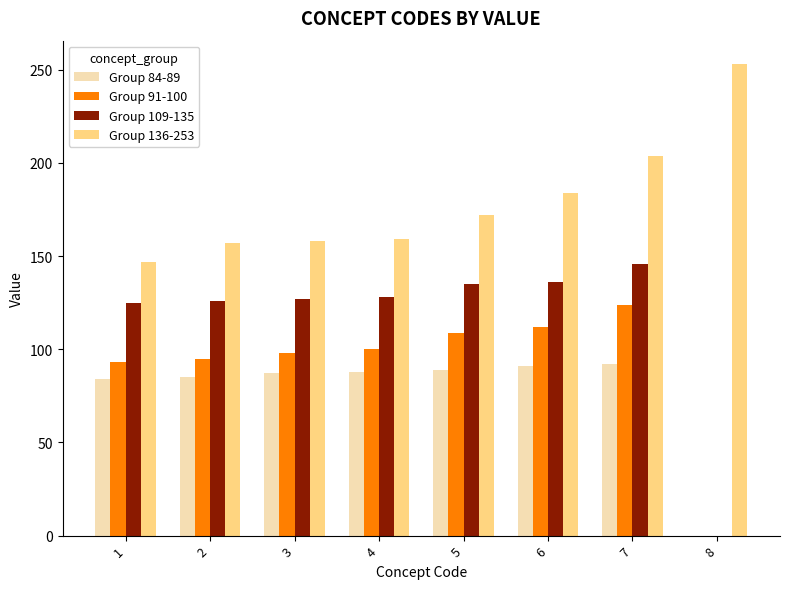

Which series has the largest range (max minus min)?

Group 109-135